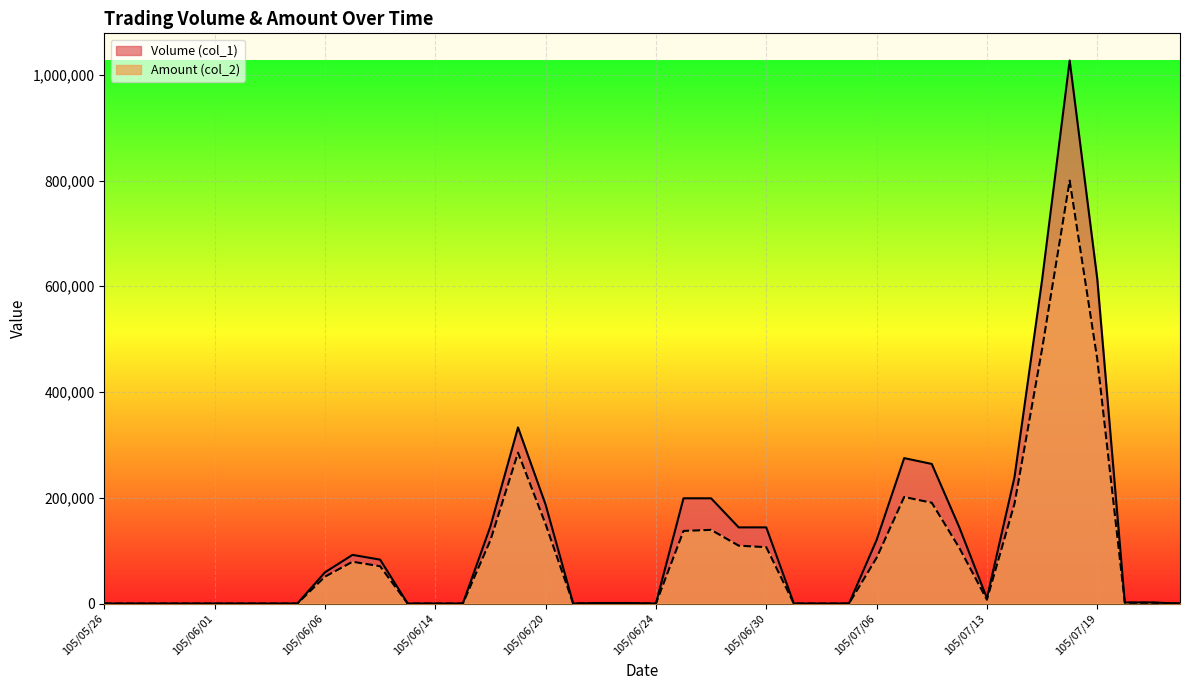

True or false: Amount (col_2) has a value of 0 at 105/05/30.

True